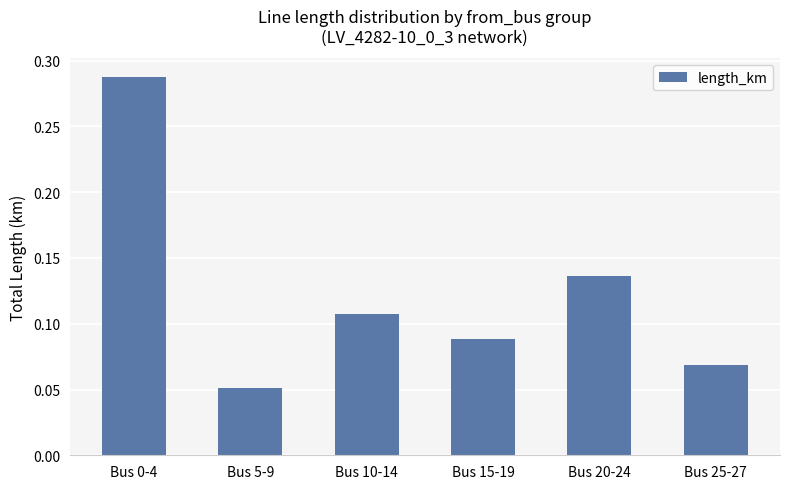

Where is the data nearest to the value 0?

Bus 5-9